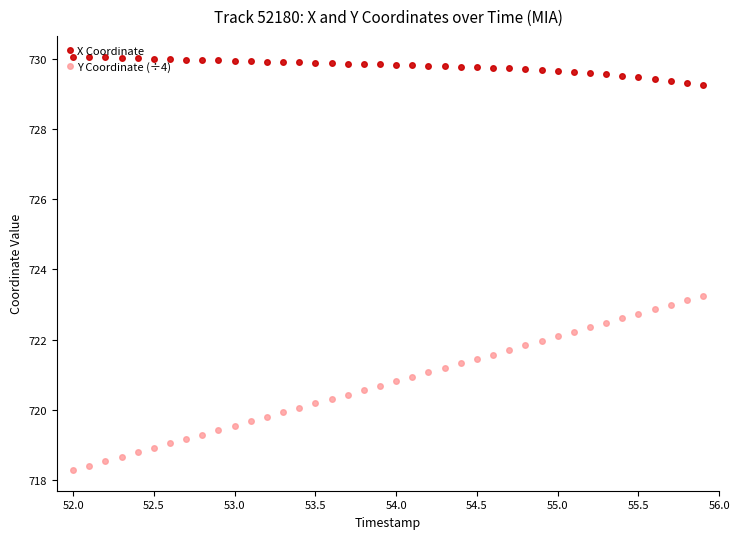

What is the value of the X Coordinate point at the 32nd from the left?

729.6